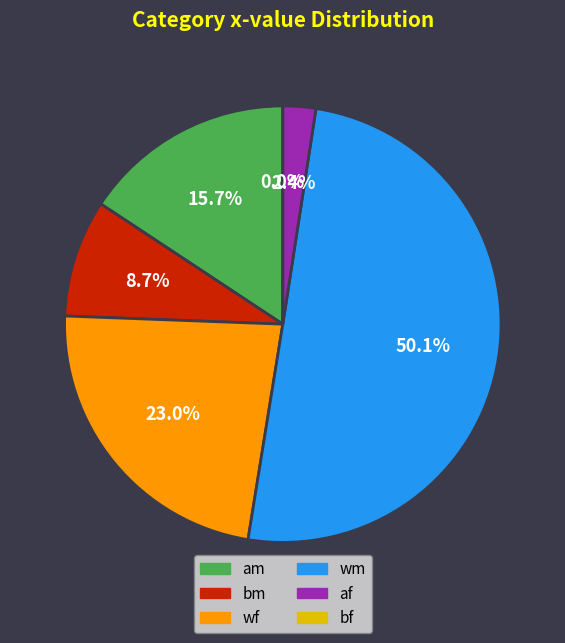

Do am and bf together represent more than half of the pie?

No